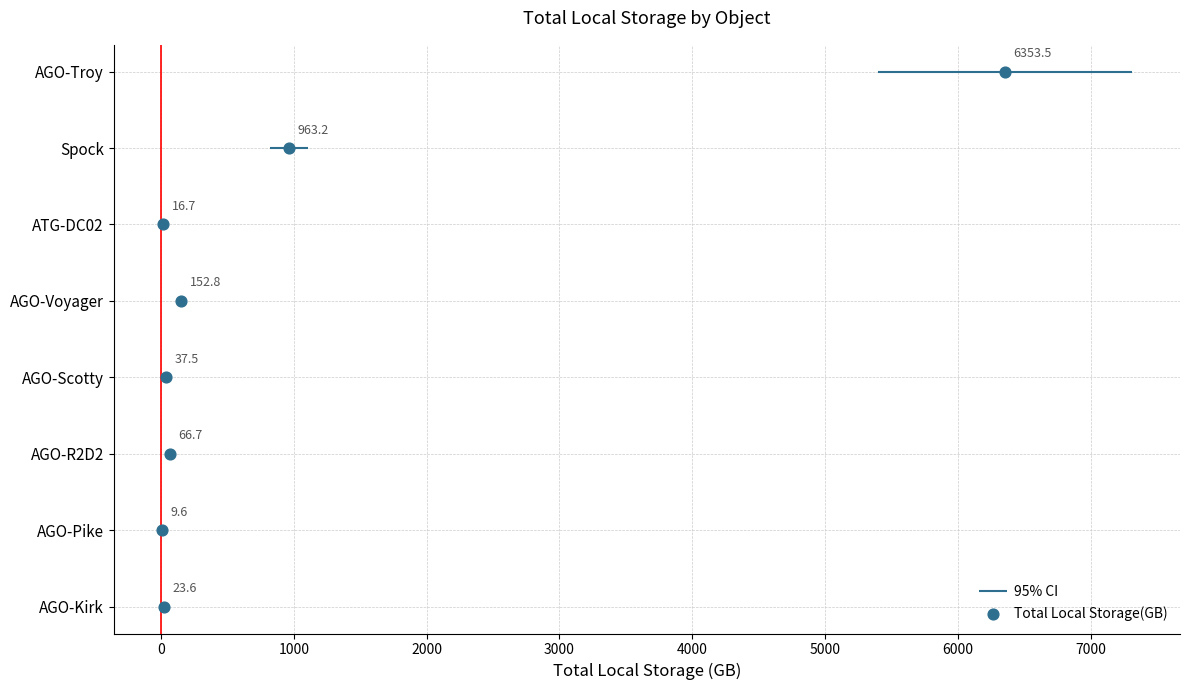

Between 3000 and 4000, which is larger?

4000